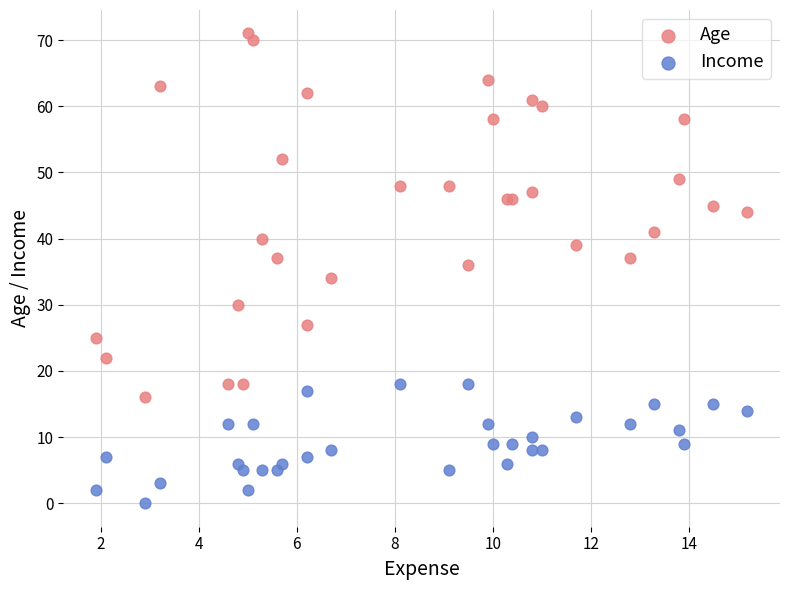

Which series contains the lowest Y value?

Income